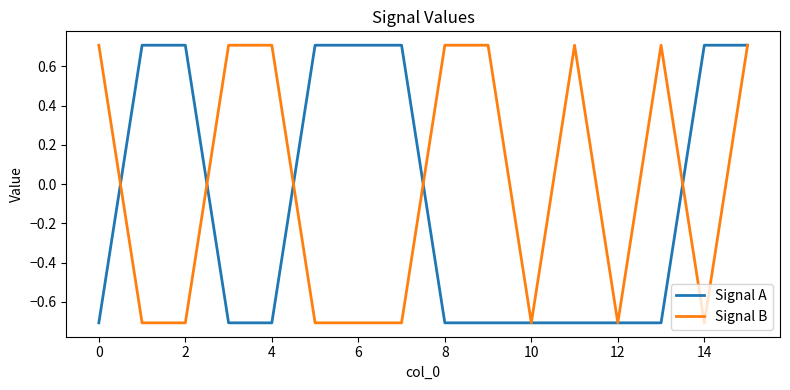

Which series has the largest total across all categories?

Signal B